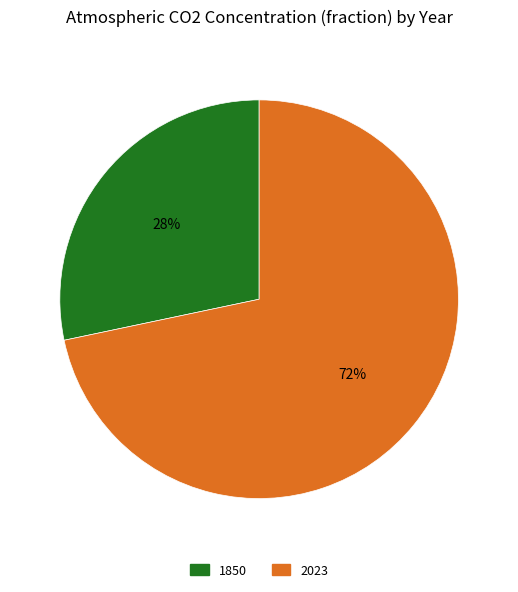

Combined, do 2023 and 1850 account for over 50%?

Yes